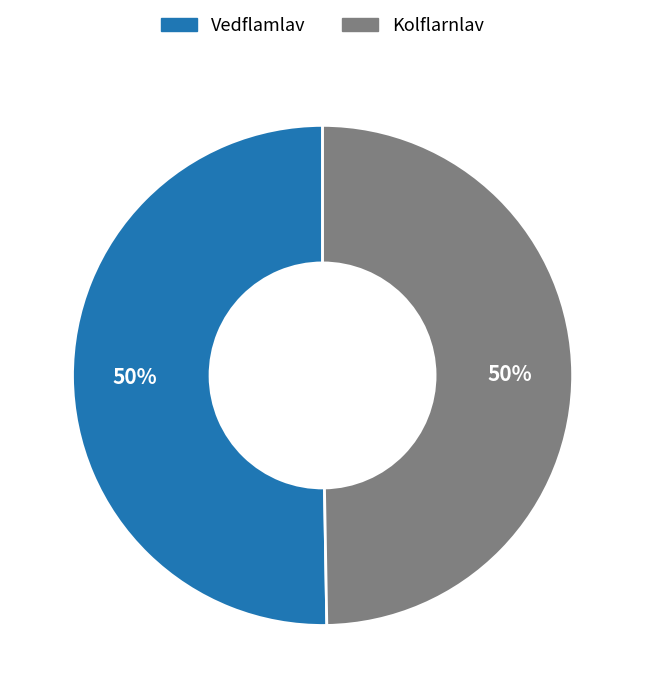

Do Vedflamlav and Kolflarnlav together represent more than half of the pie?

Yes